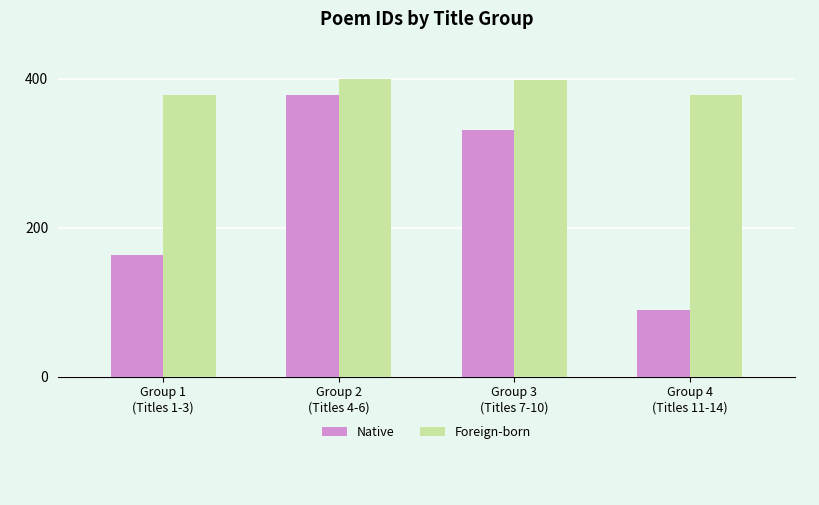

List the series in order of their peak value, highest first.

Foreign-born, Native